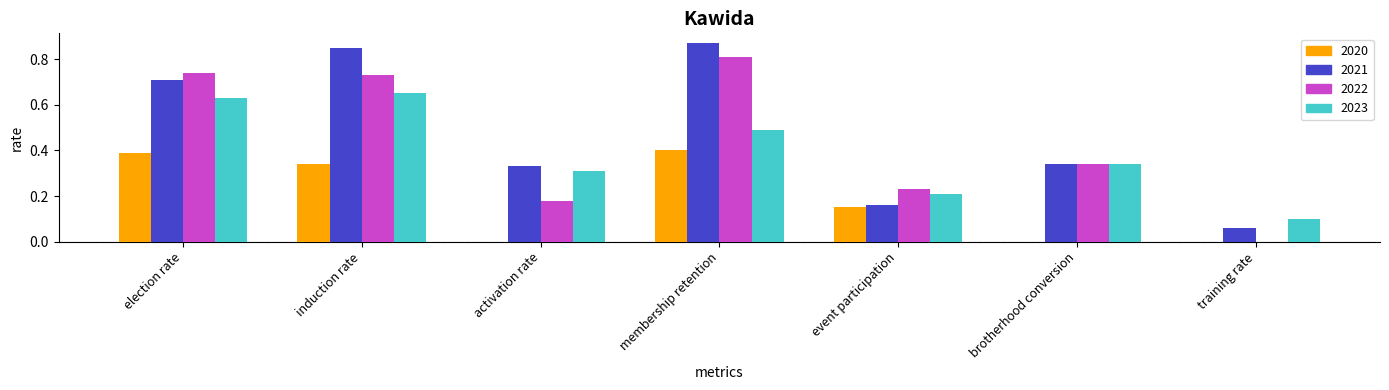

Are the bars grouped side by side (vs. stacked)?

Yes